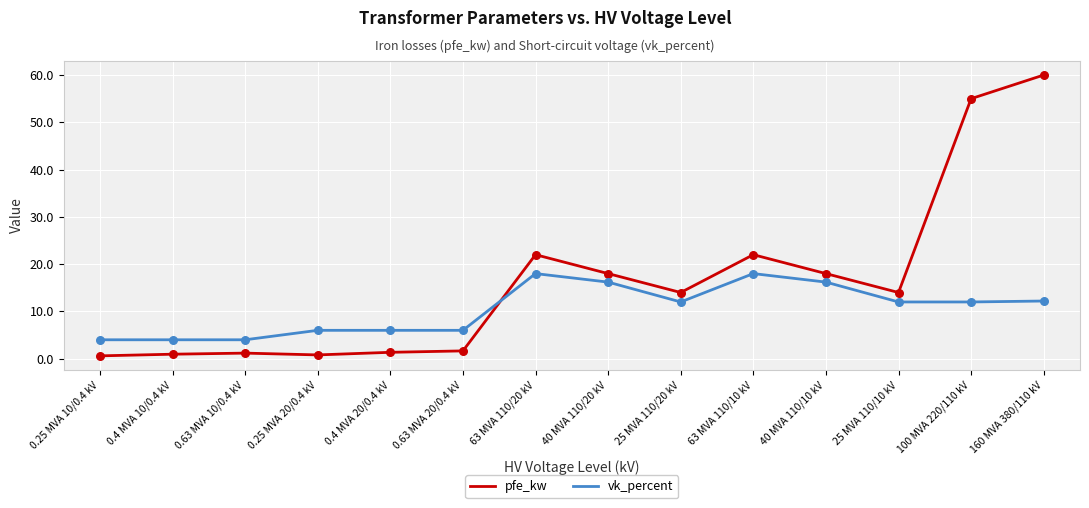

Between 0.25 MVA 20/0.4 kV and 63 MVA 110/20 kV, which series saw the biggest shift?

pfe_kw